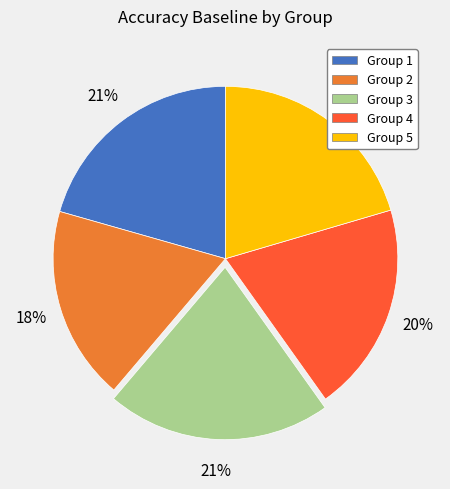

Does any single category account for the majority?

No